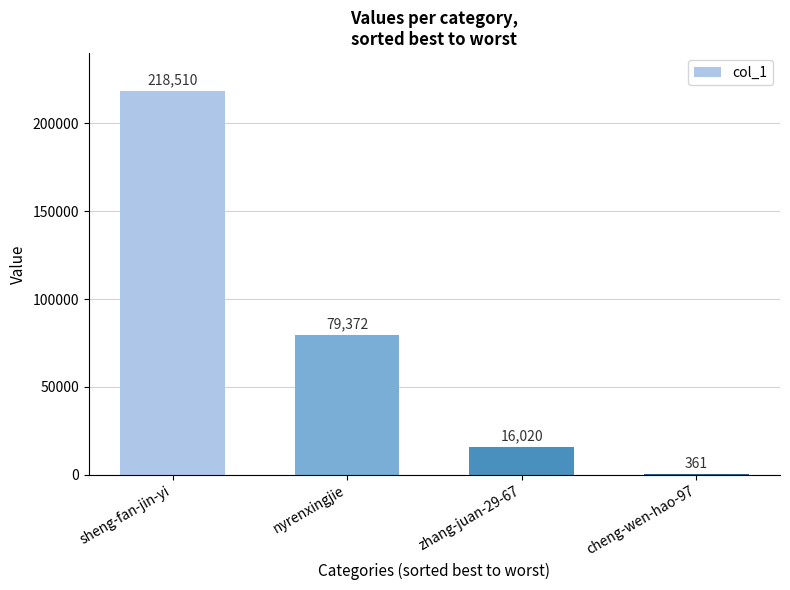

Read the value at cheng-wen-hao-97, to the nearest 10.

360